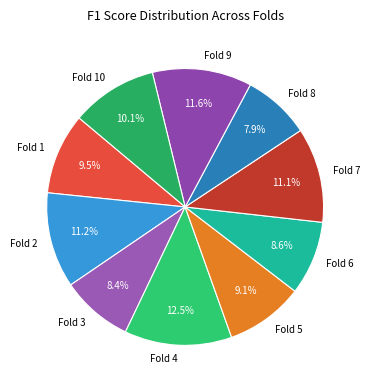

What portion of the pie excludes Fold 8?

92.1%